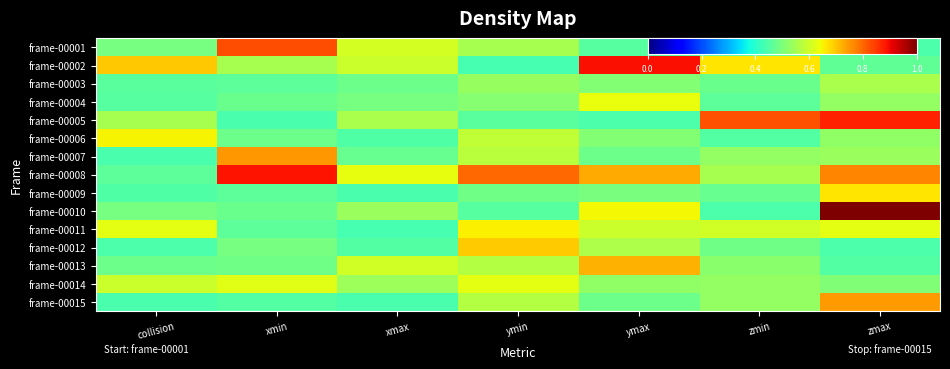

Which series has the widest spread of values?

frame-00010